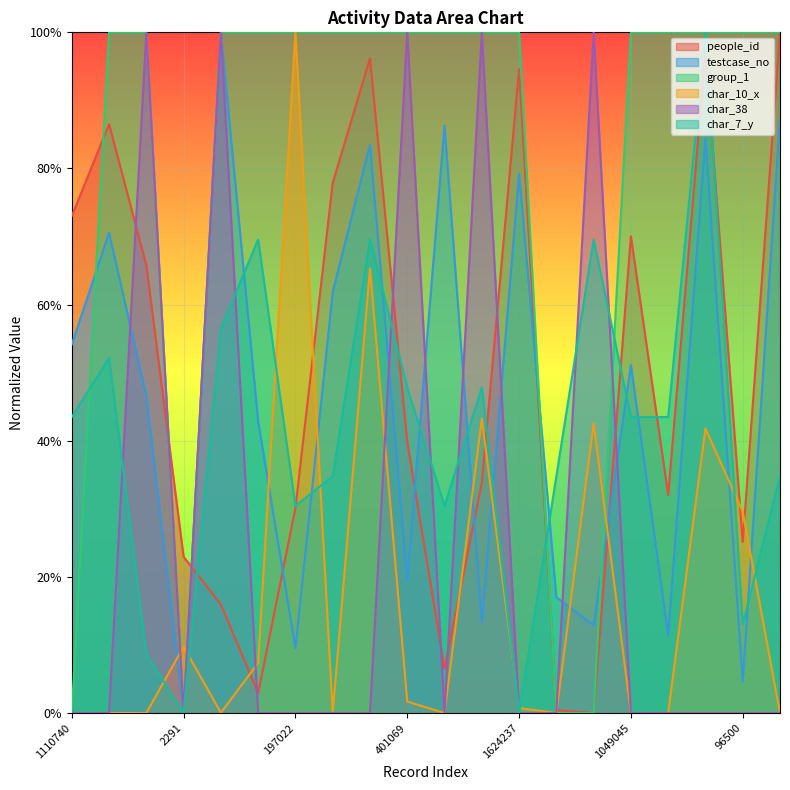

Is it true that char_10_x equals 0.0 at 1446300?

True